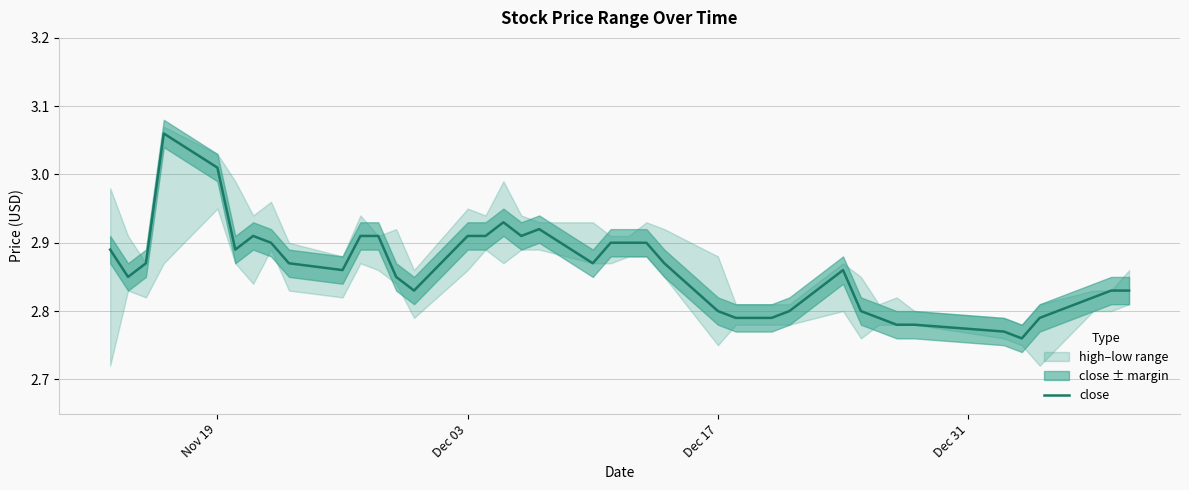

Is it true that close equals 1.6 at Dec 03?

False